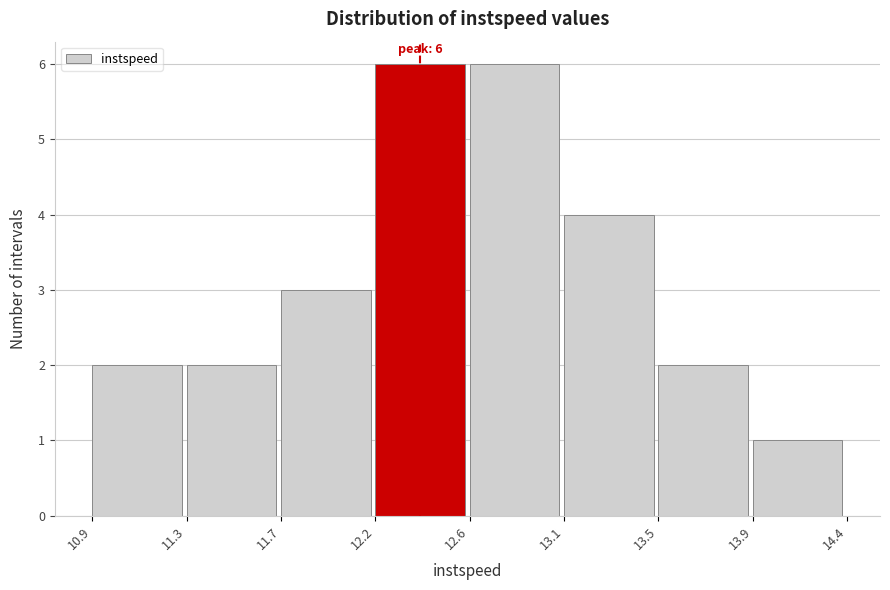

Reading left to right, extract all data points from this chart.

10.9=2	11.3=2	11.7=3	12.2=6	12.6=6	13.1=4	13.5=2	13.9=1